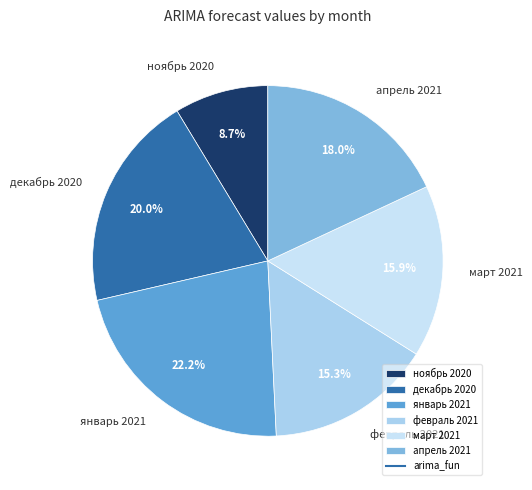

Is it true that апрель 2021 is 29% of the pie?

False